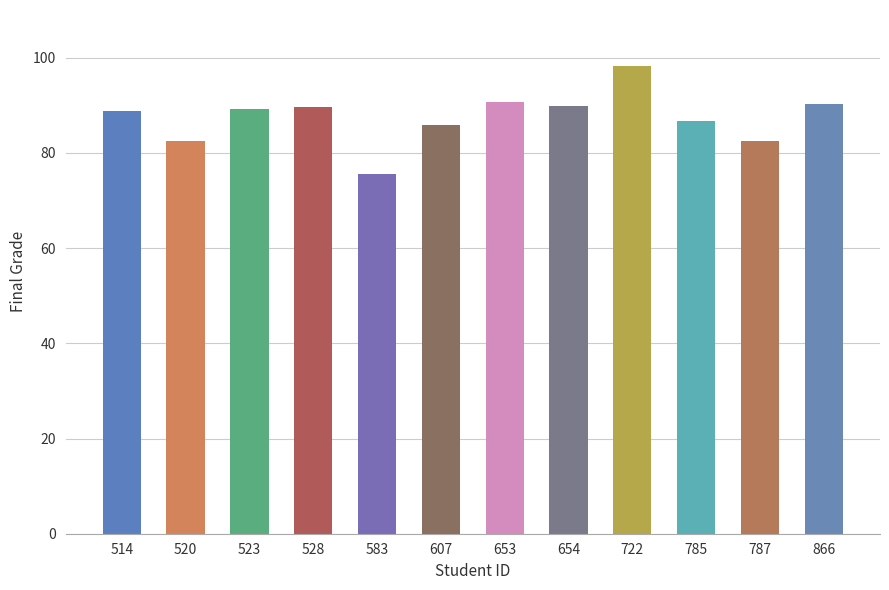

What is the smallest value displayed?

75.6